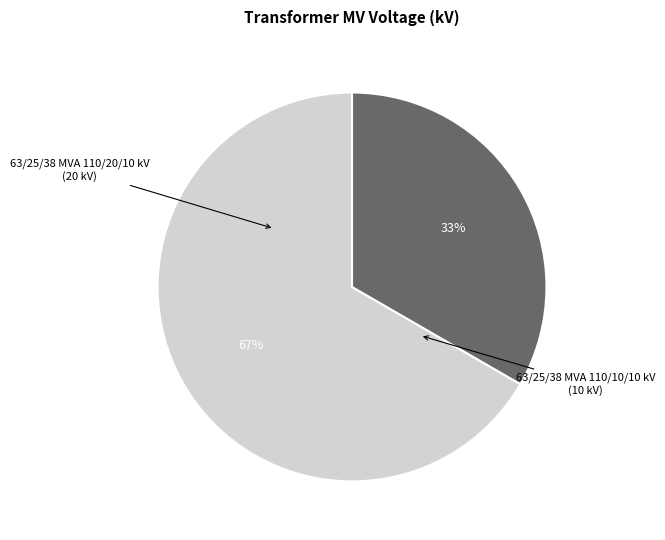

What is the ratio of the value at 63/25/38 MVA 110/10/10 kV to the value at 63/25/38 MVA 110/20/10 kV?

0.5